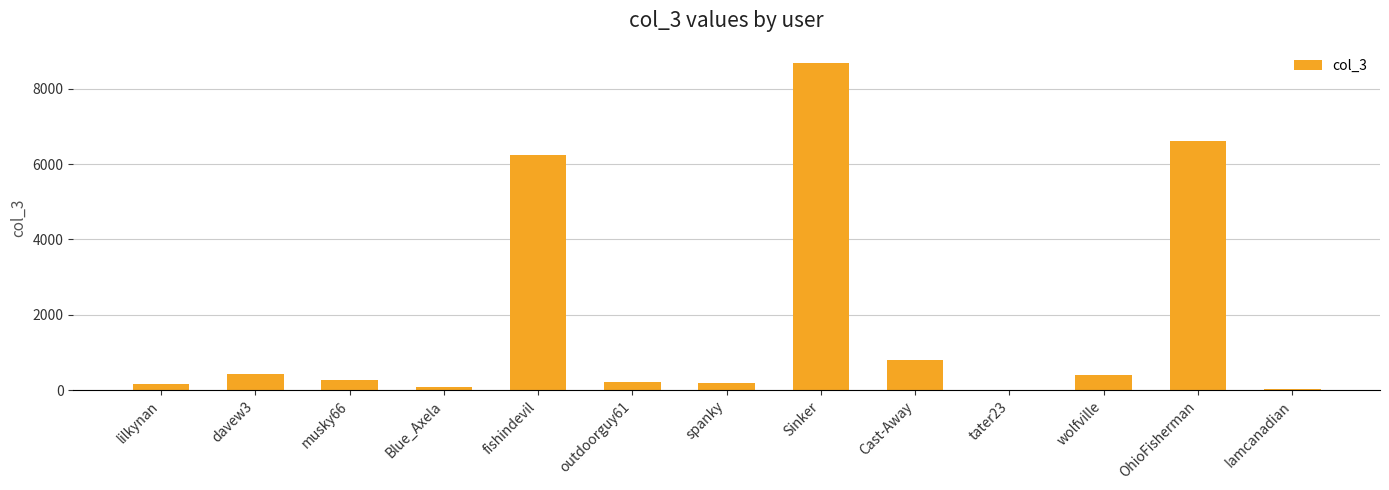

Is it true that the value at fishindevil is 1303?

False